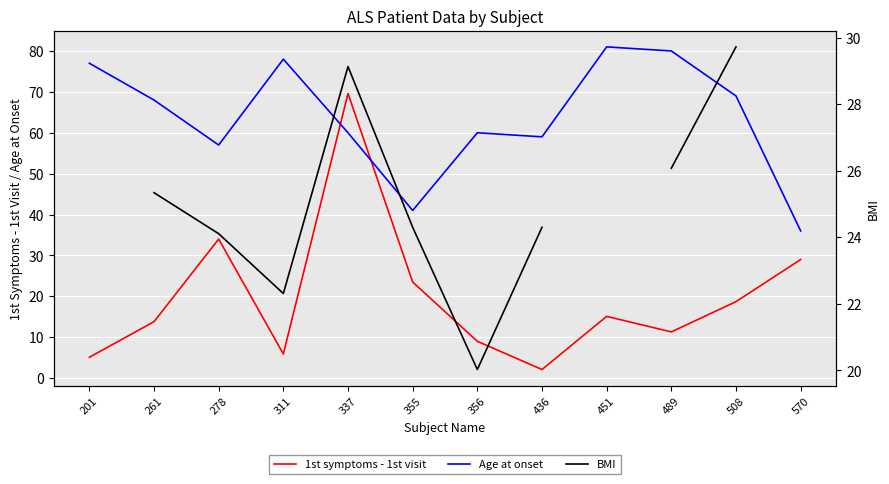

Between 278 and 356, which series saw the biggest shift?

1st symptoms - 1st visit